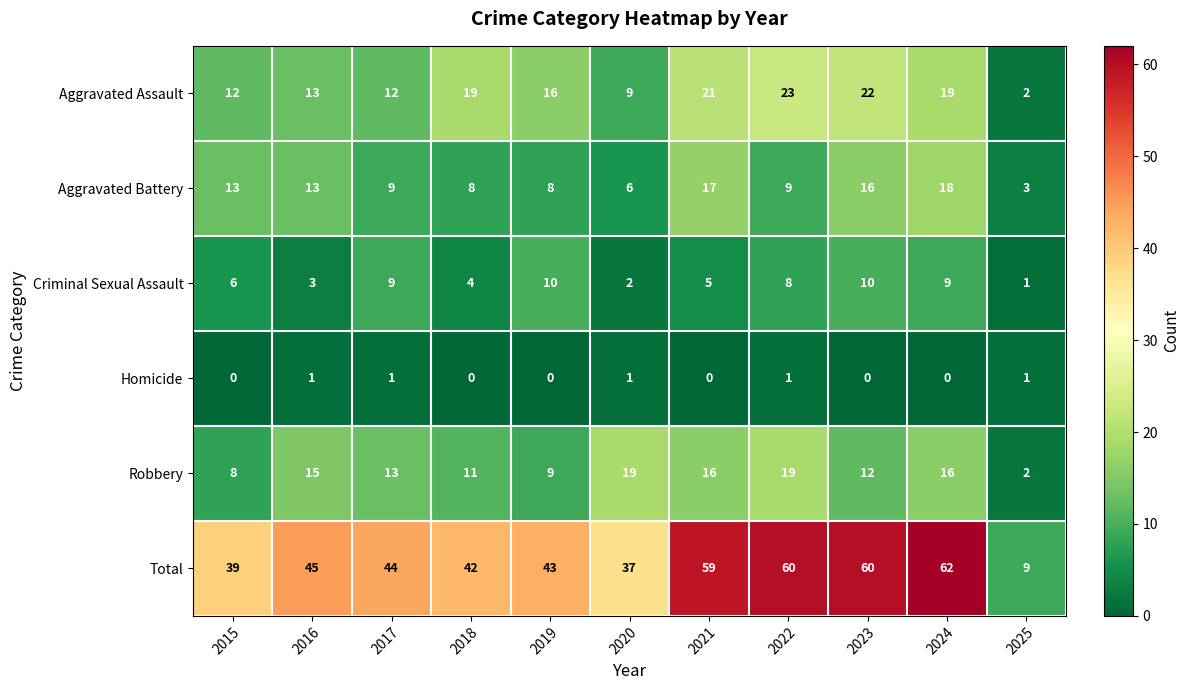

Which series changed the most between 2019 and 2023?

Total